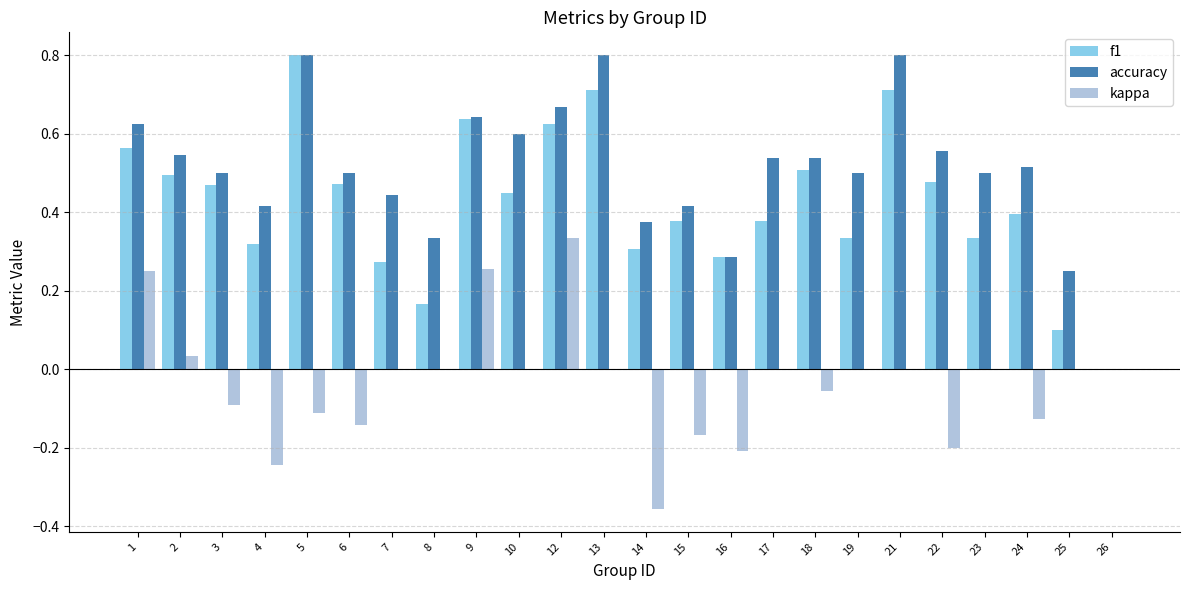

Between 6 and 16, which series saw the biggest shift?

accuracy